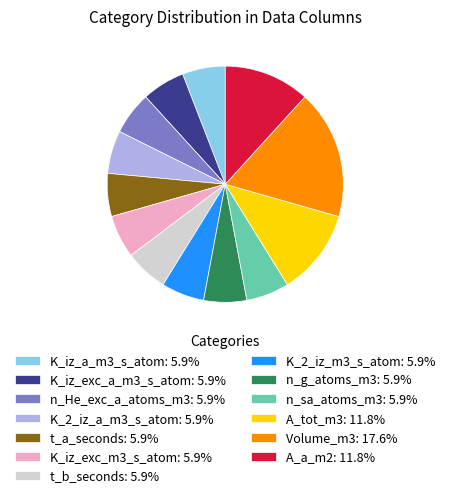

Between A_a_m2 and t_b_seconds, which is larger?

A_a_m2